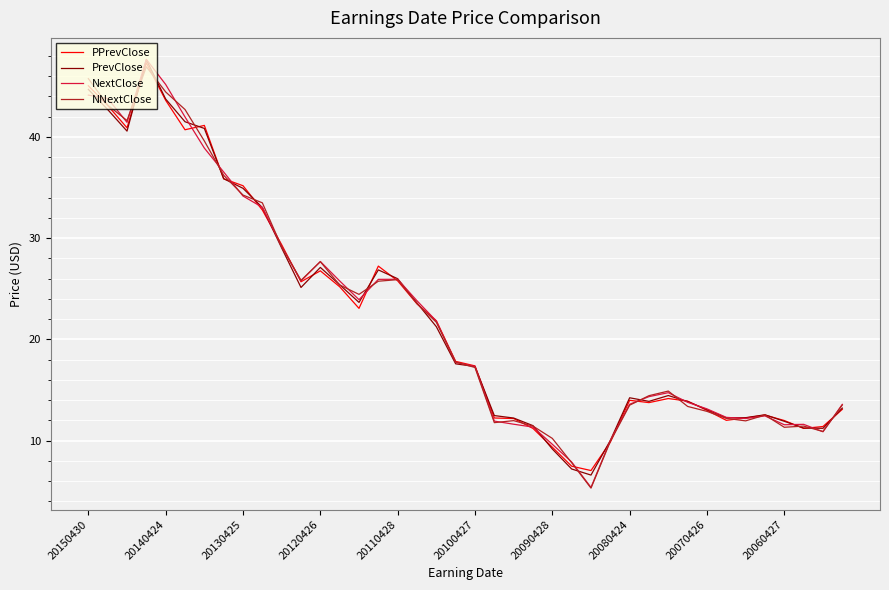

What is the smallest value displayed?

5.3